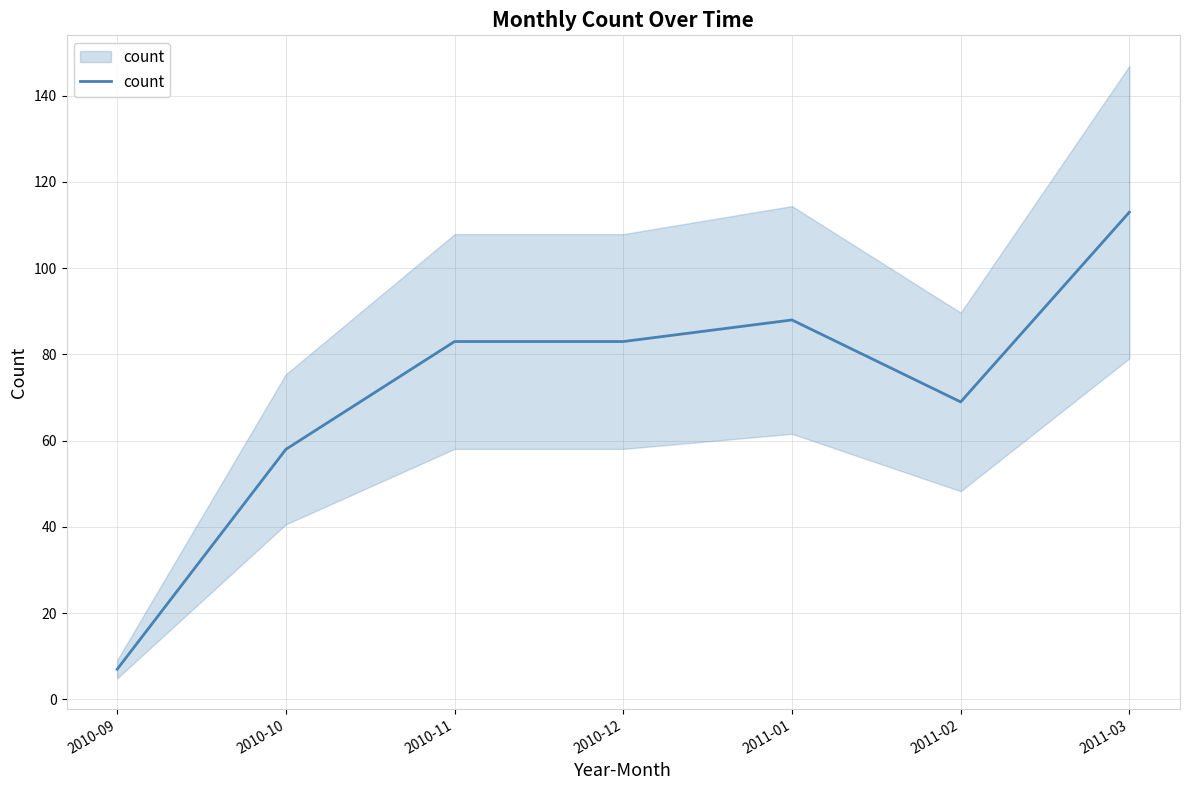

The value at 2010-12 is 118. True or false?

False